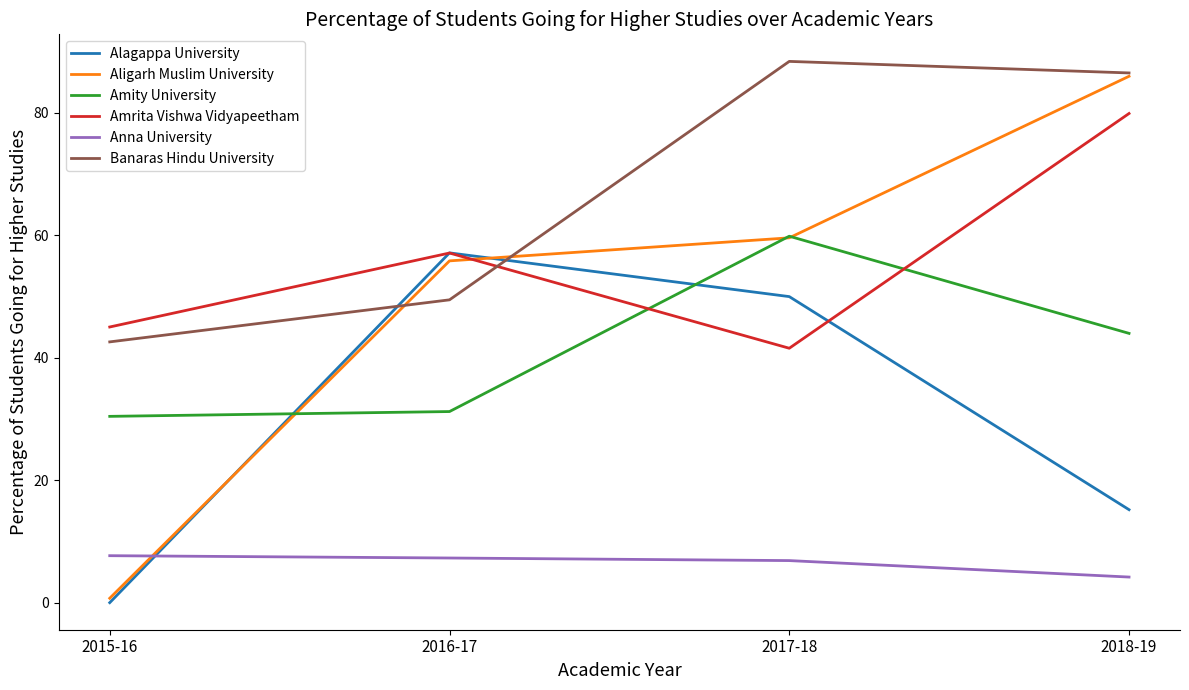

Does the chart have visible grid lines?

No